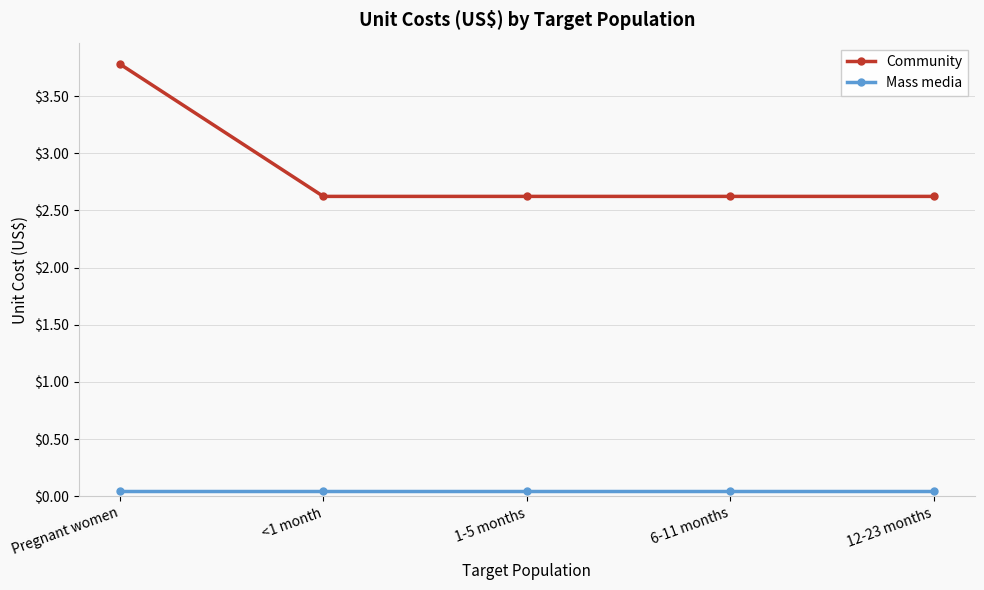

Which series has the widest spread of values?

Community